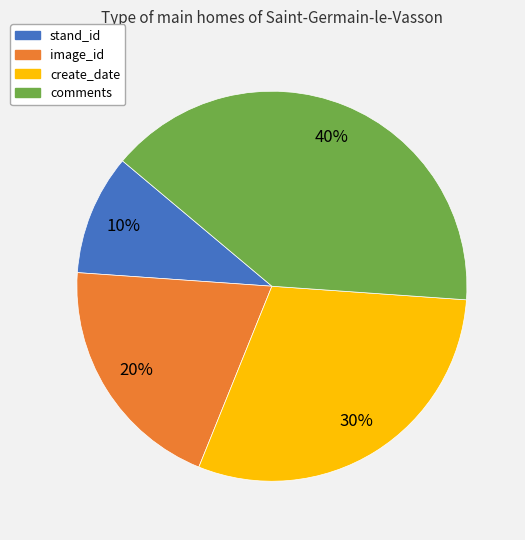

How many slices are in this pie chart?

4